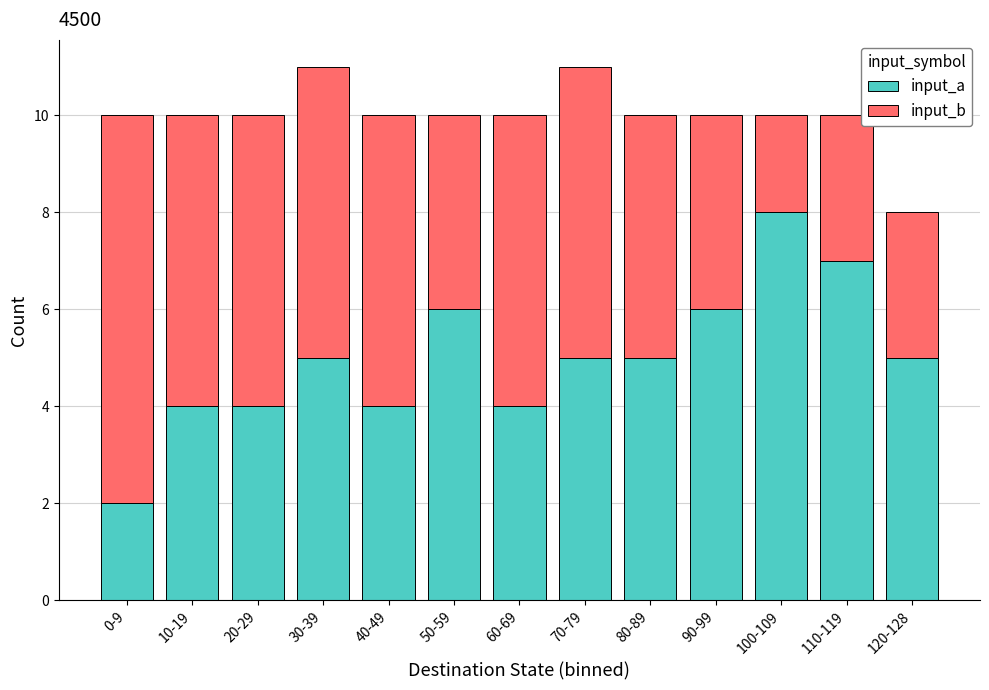

What are all the series names shown in the legend?

input_a, input_b